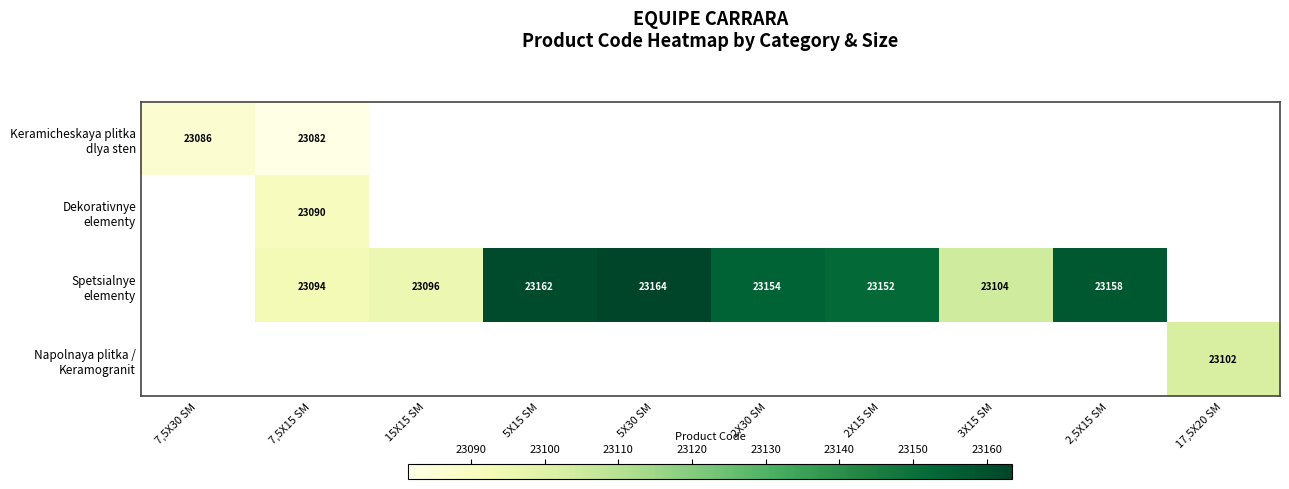

At how many categories does at least one series exceed 23148?

5